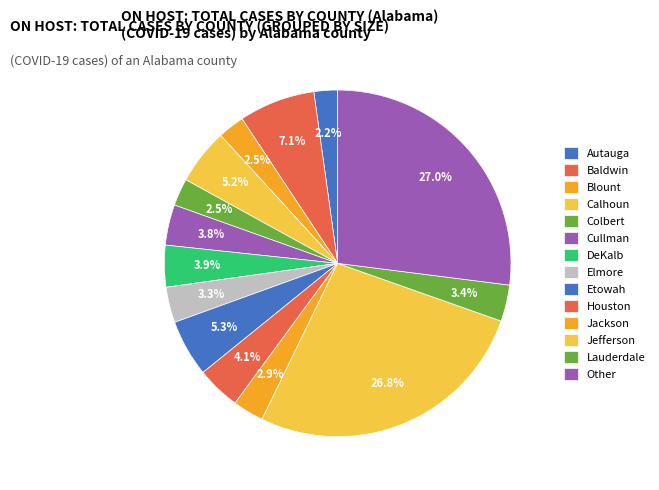

Combined, do DeKalb and Colbert account for over 50%?

No